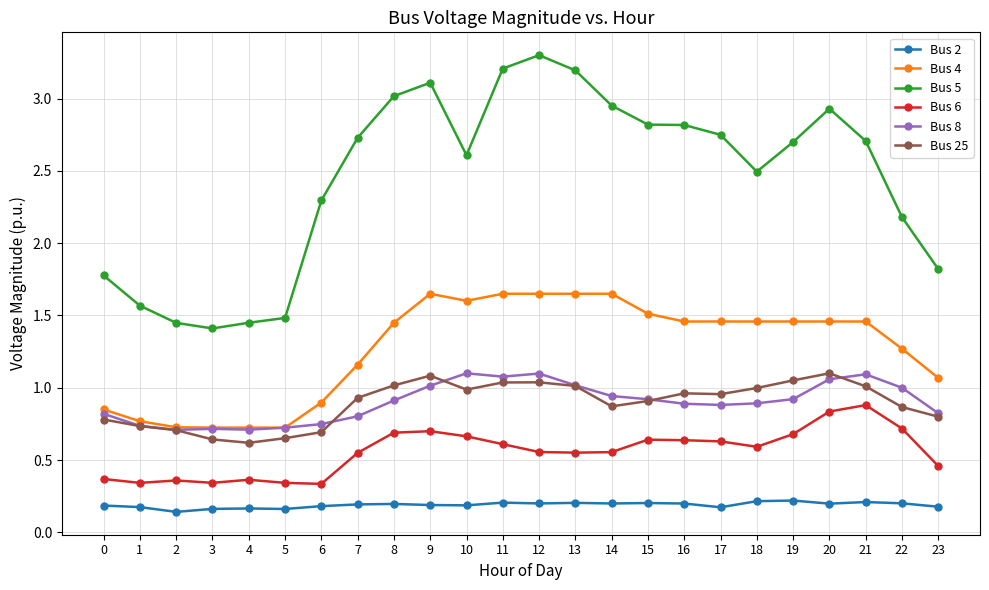

True or false: Bus 25 and Bus 2 cross at least once.

False